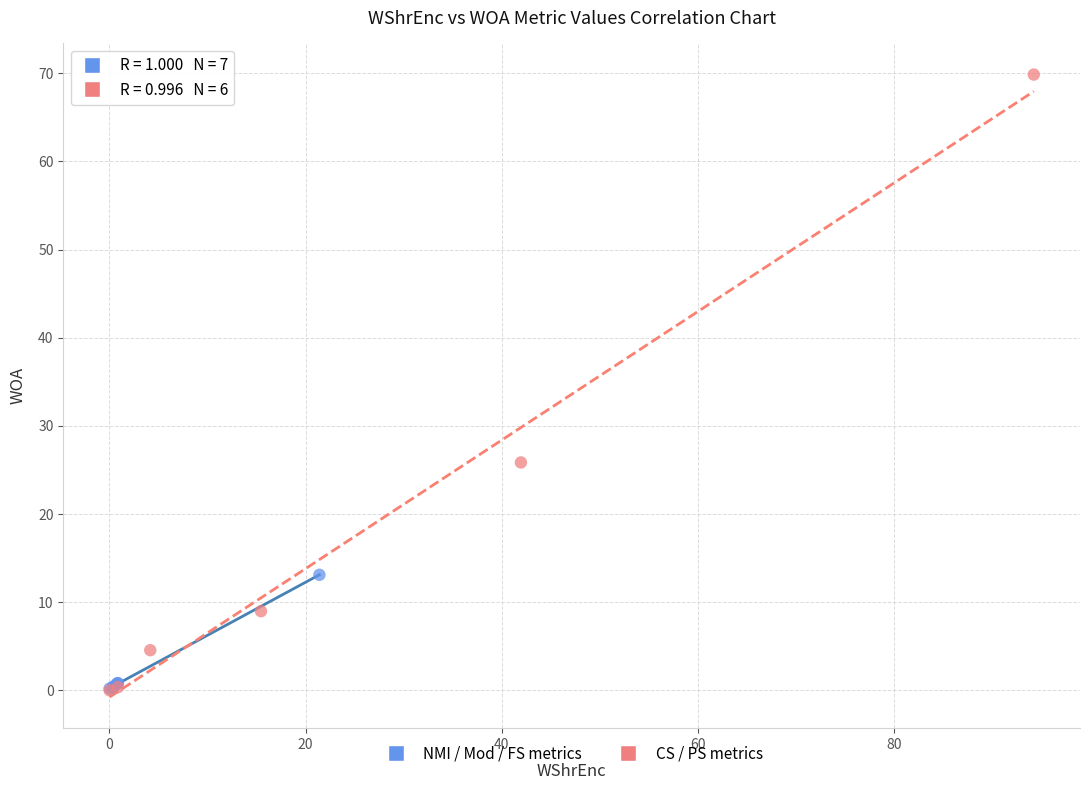

Which series reaches the maximum Y coordinate?

CS / PS metrics